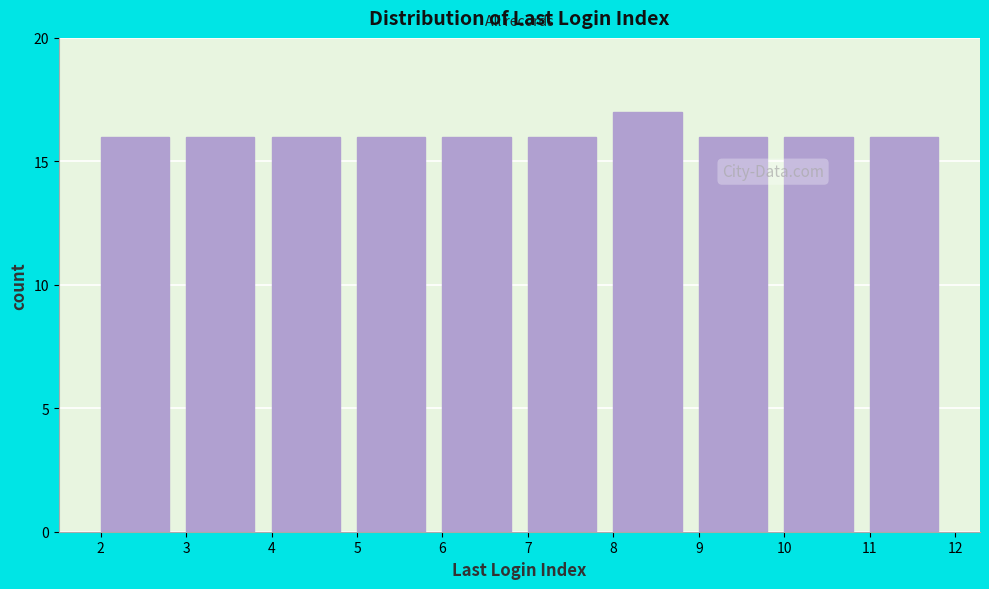

What is the height of the bar covering 10 to 11 on the x-axis? The values are not printed on the chart, so give them approximately, as read against the axis.

16